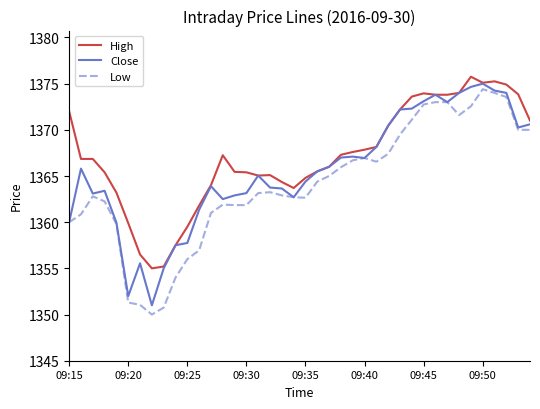

What is the lowest value of the High series?

1355.0